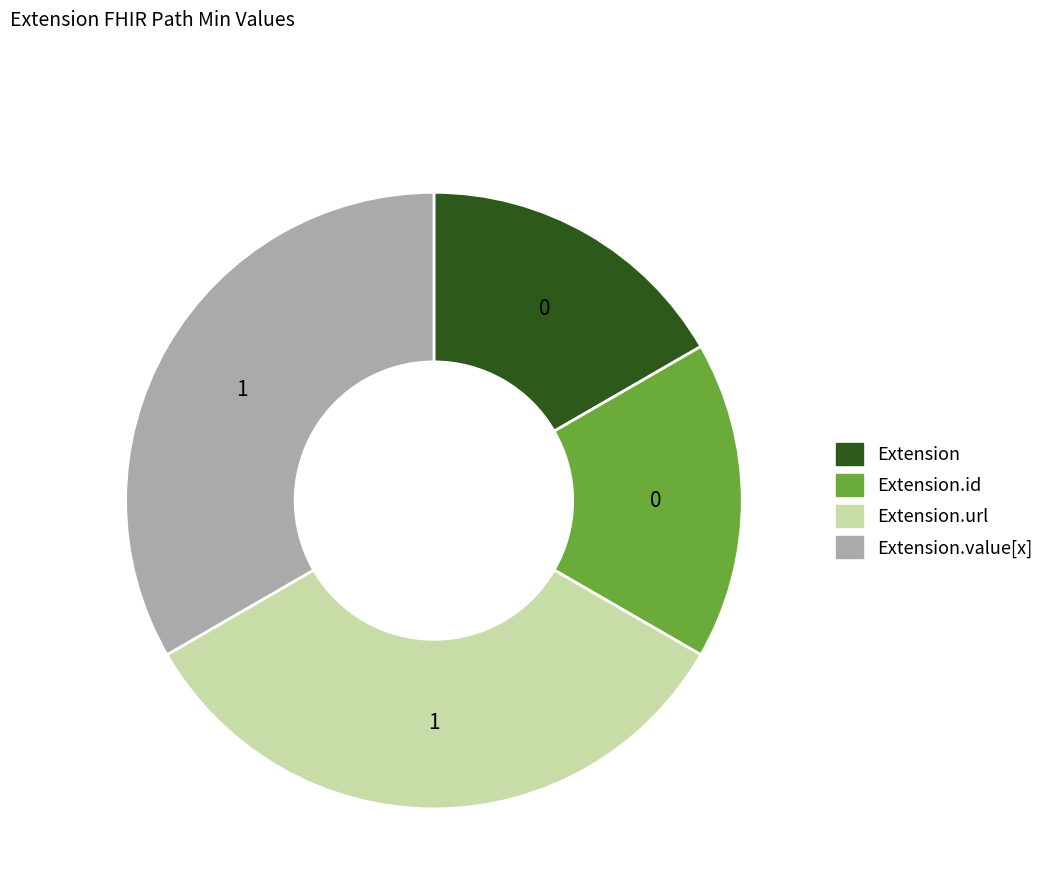

Does any single category account for the majority?

No